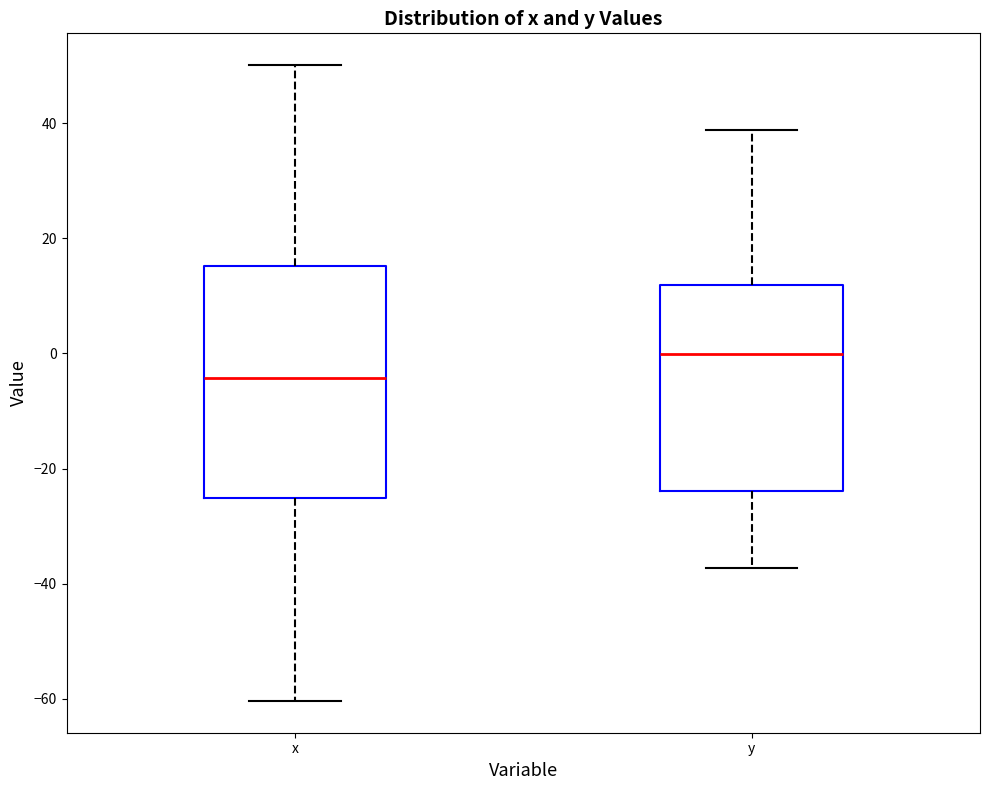

Where is the upper edge of the box for y on the y-axis? The values are not printed on the chart, so give them approximately, as read against the axis.

12